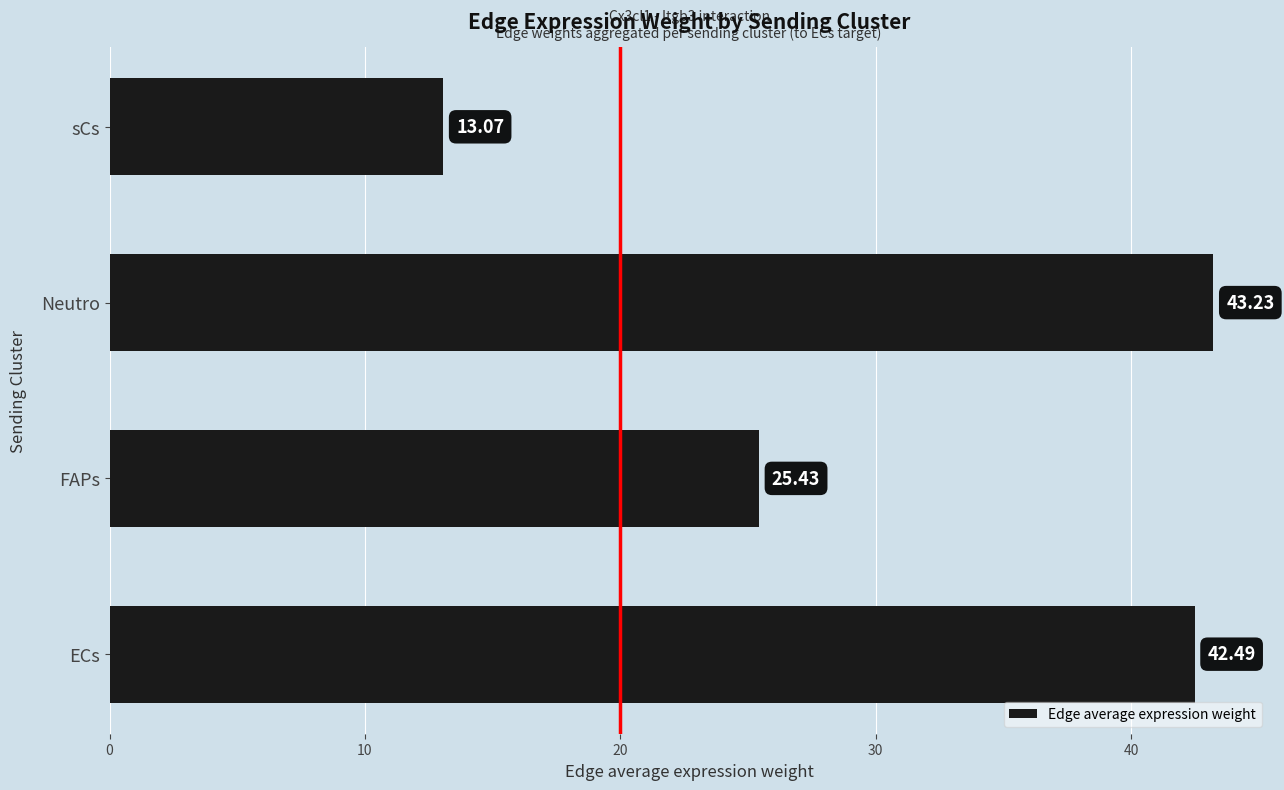

What is the ratio of the value at FAPs to the value at sCs?

1.9